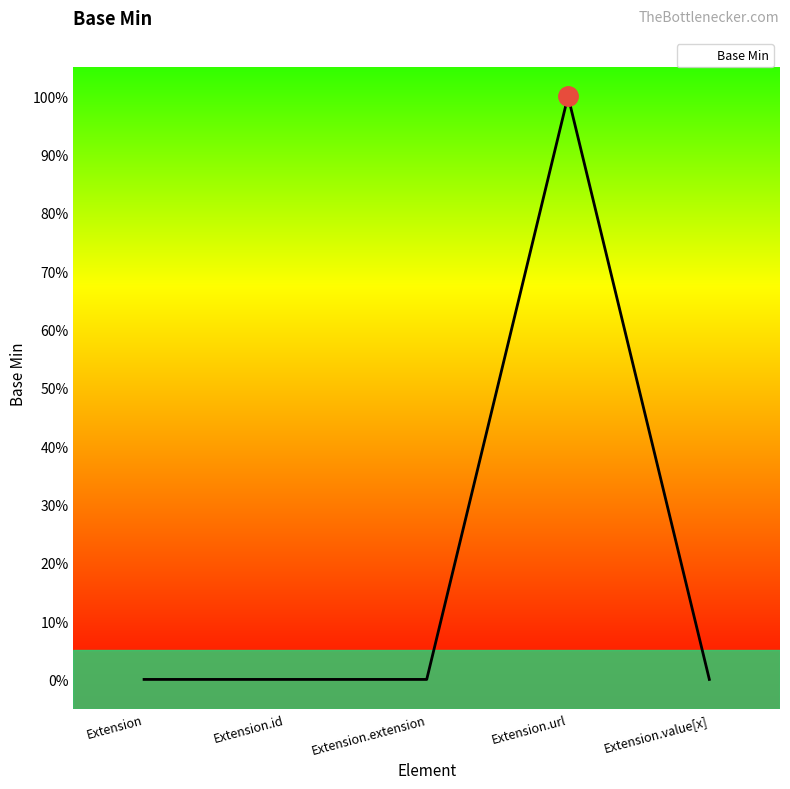

Does the chart display data point markers on the line(s)?

No